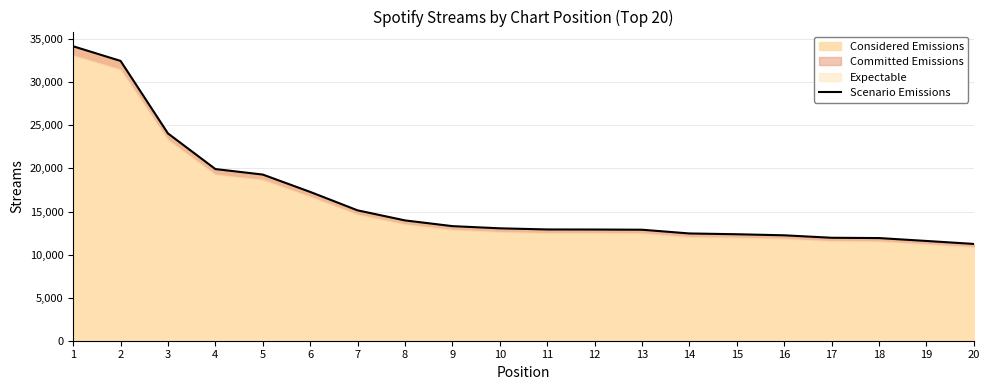

Approximately how many times larger is the value at 20 compared to 2?

0.3